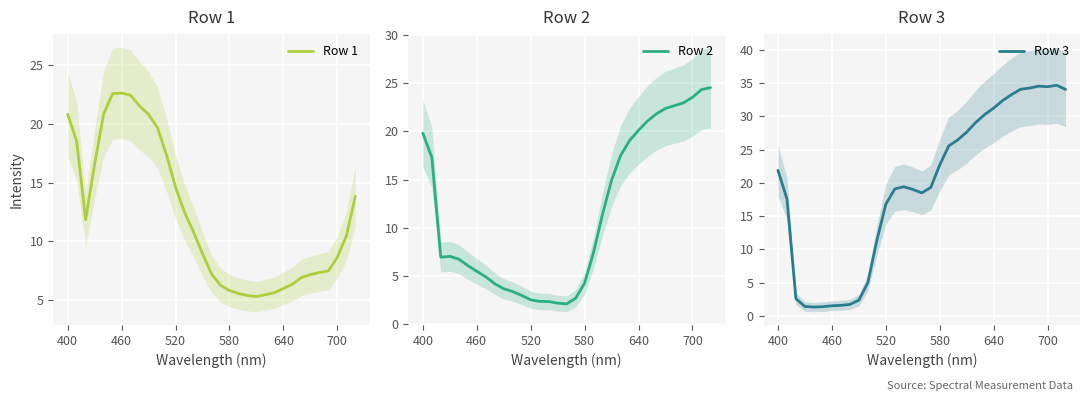

What is the difference between the maximum and minimum values in the Row 3 series?

33.3